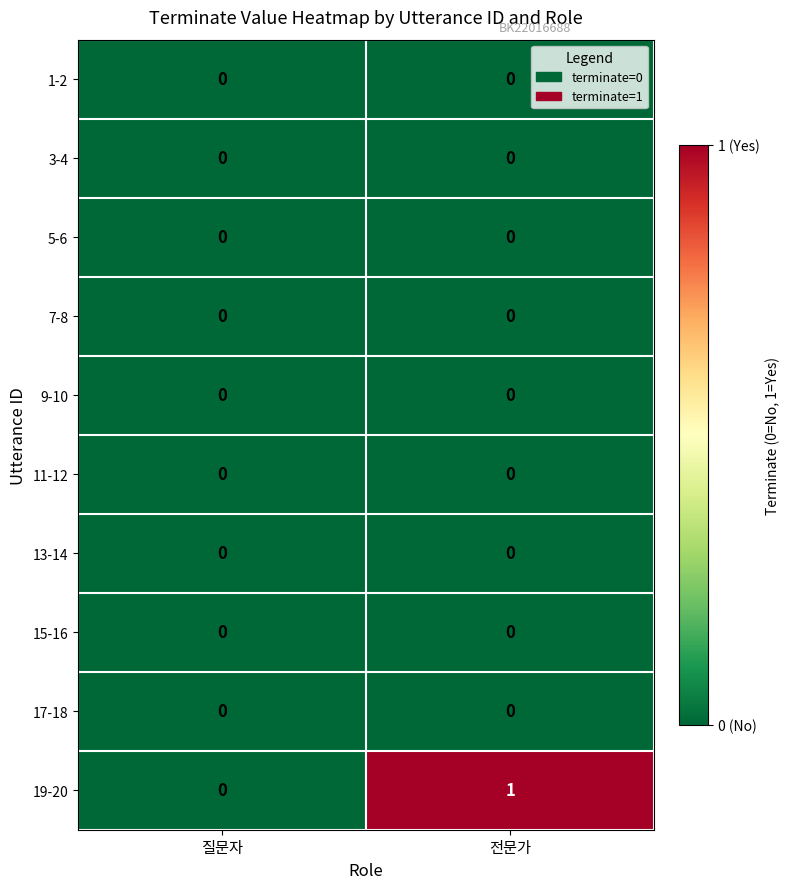

How many series are shown in this chart?

10